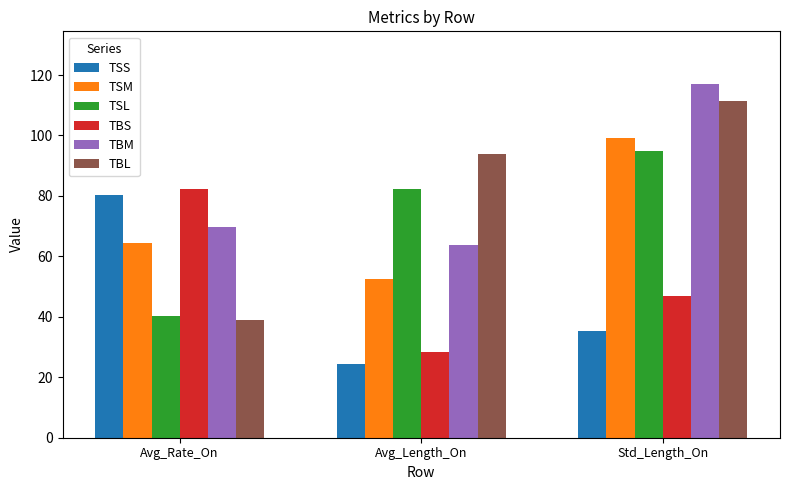

What is the average value of the TBL series?

81.5